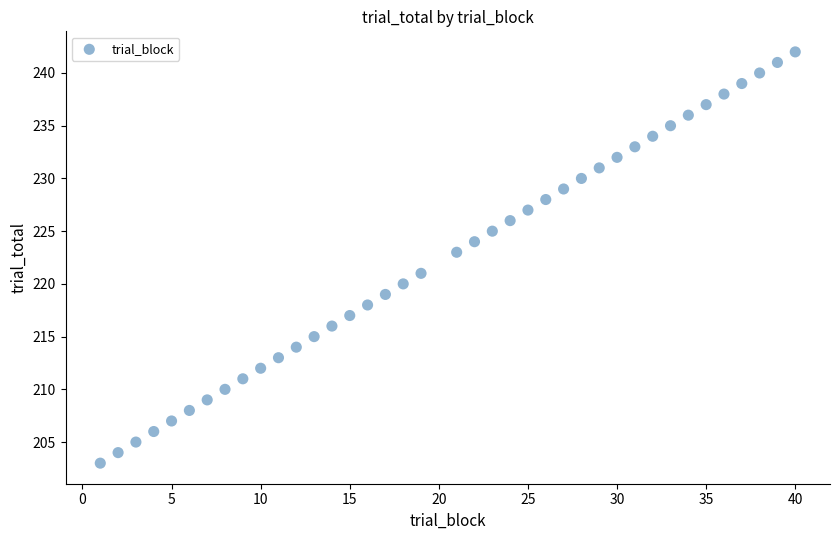

What is the range of X values (max minus min)?

39